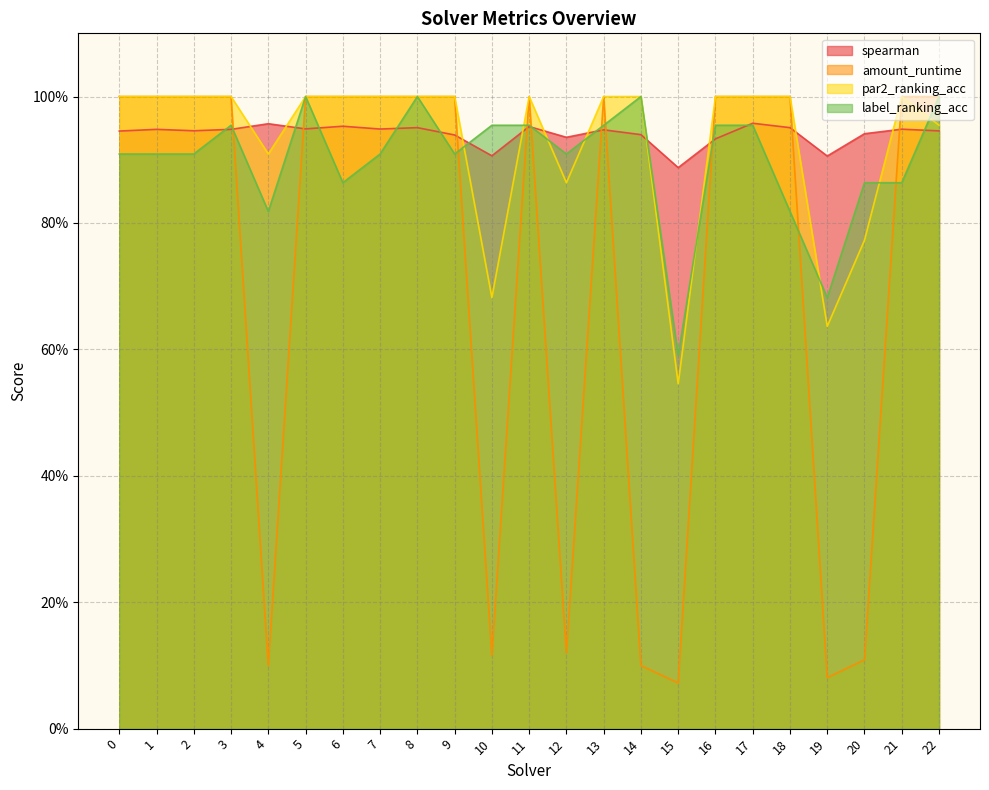

Does the chart display data point markers on the line(s)?

No